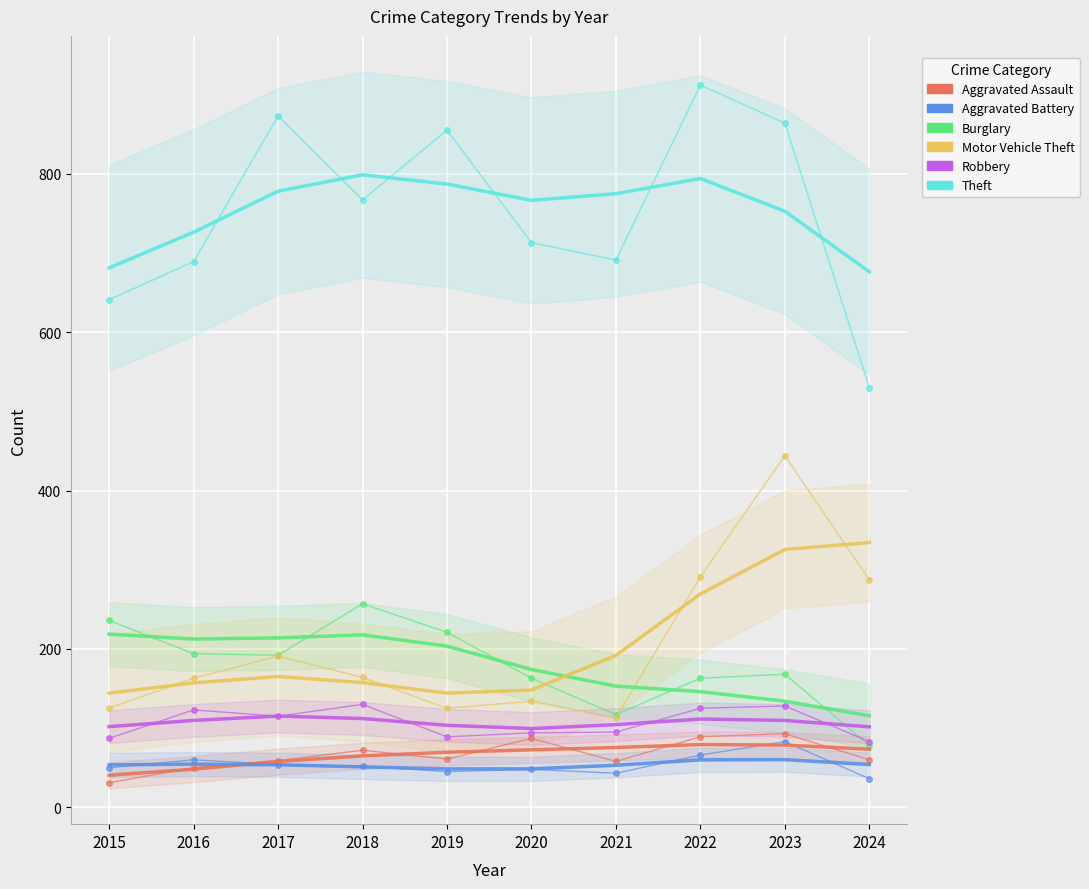

What is the total value across all series at 2018?

1442